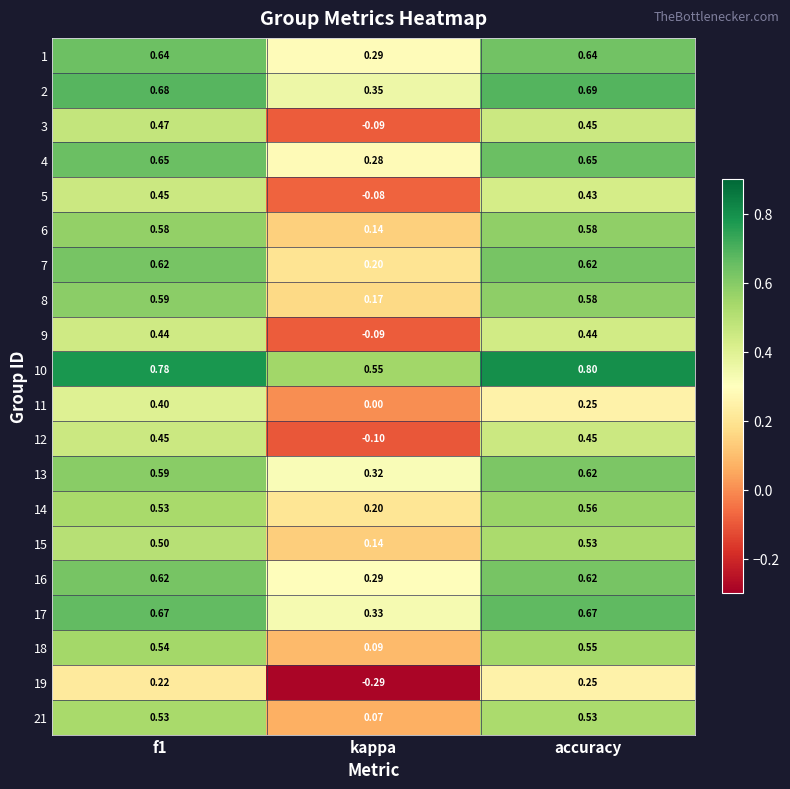

Count the number of categories in the chart.

3